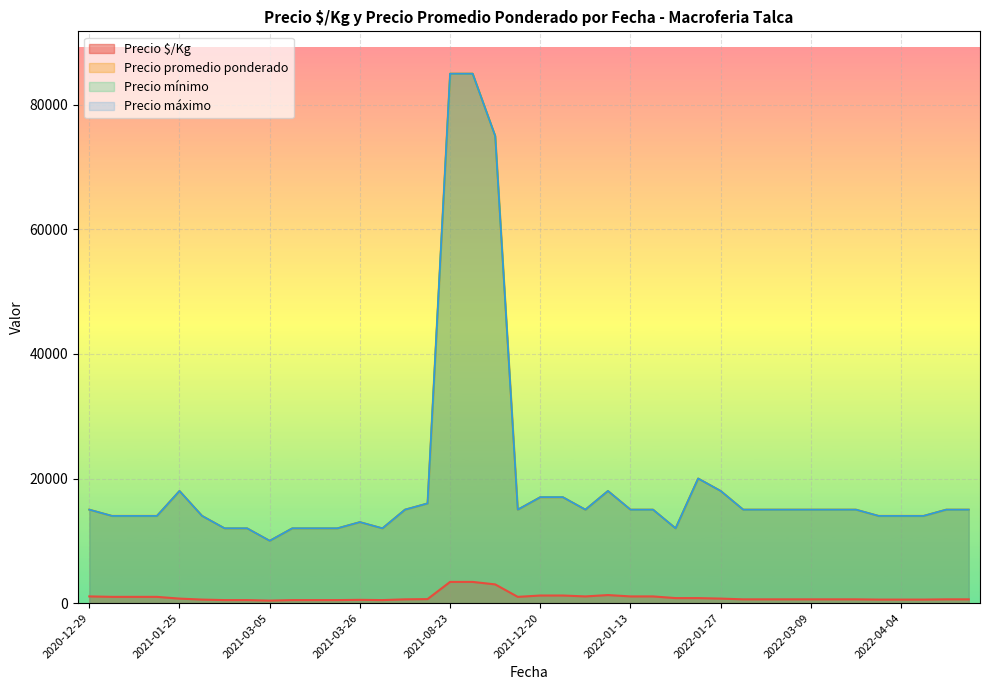

What is the difference between the Precio $/Kg values at 2022-01-27 and 2022-04-19?

120